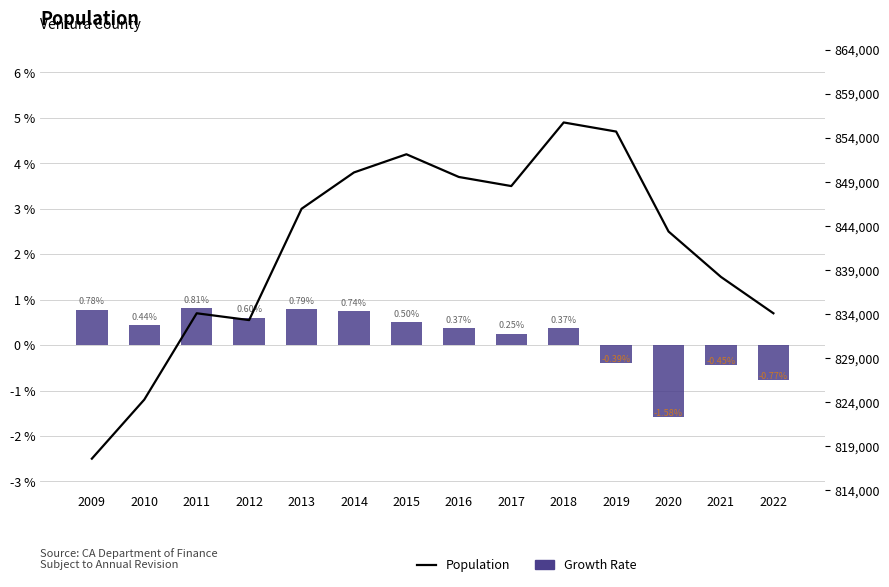

The value of Population at 2014 is 3.8. True or false?

True